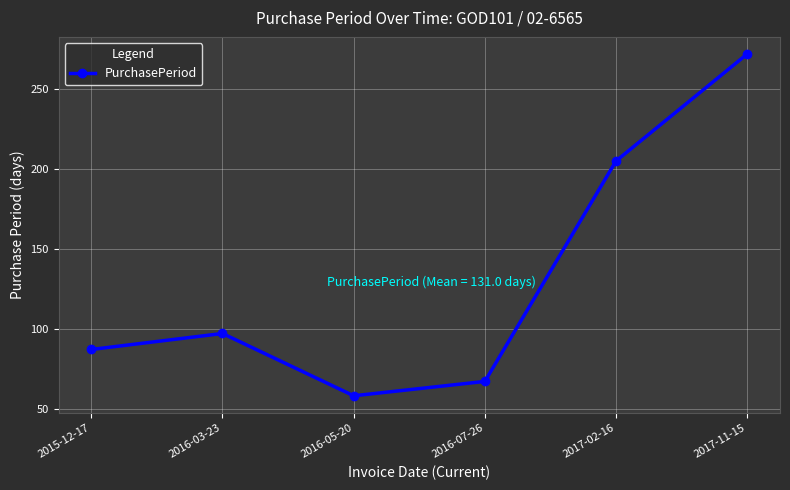

Does the chart have visible grid lines?

Yes